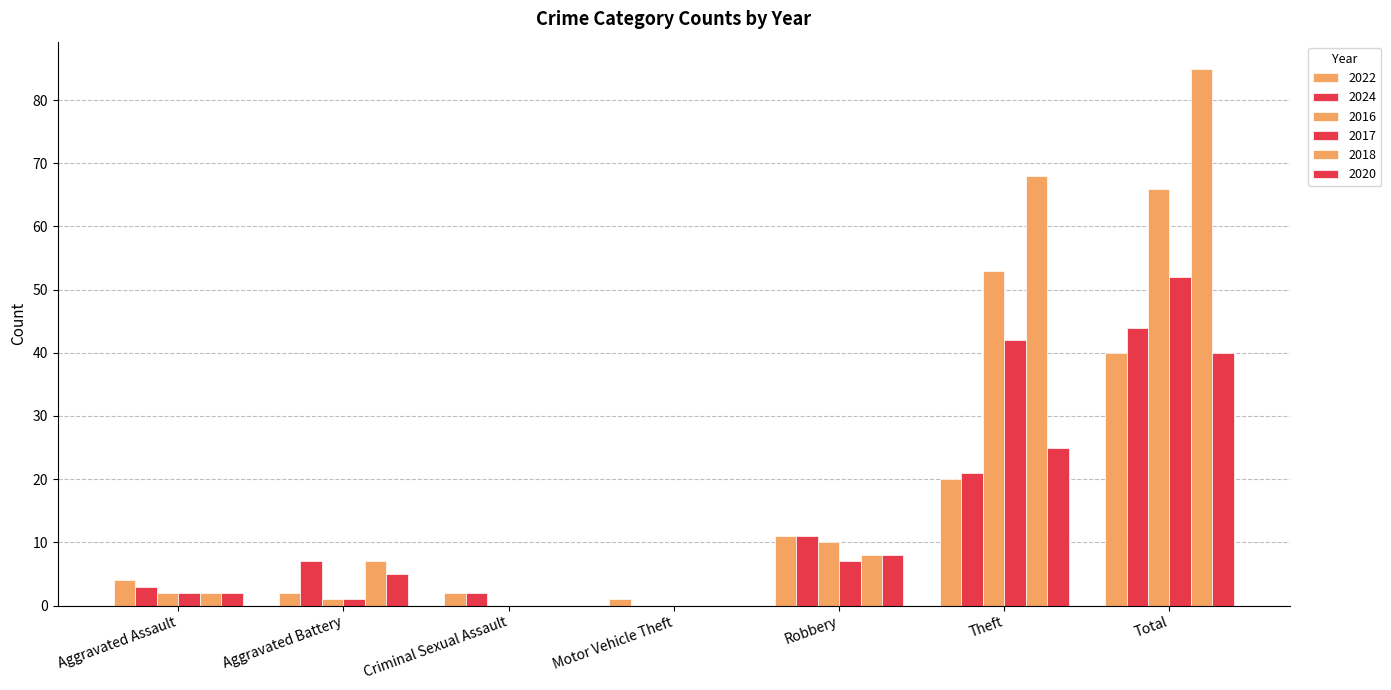

What is the difference between the second highest and minimum values in the 2018 series?

68